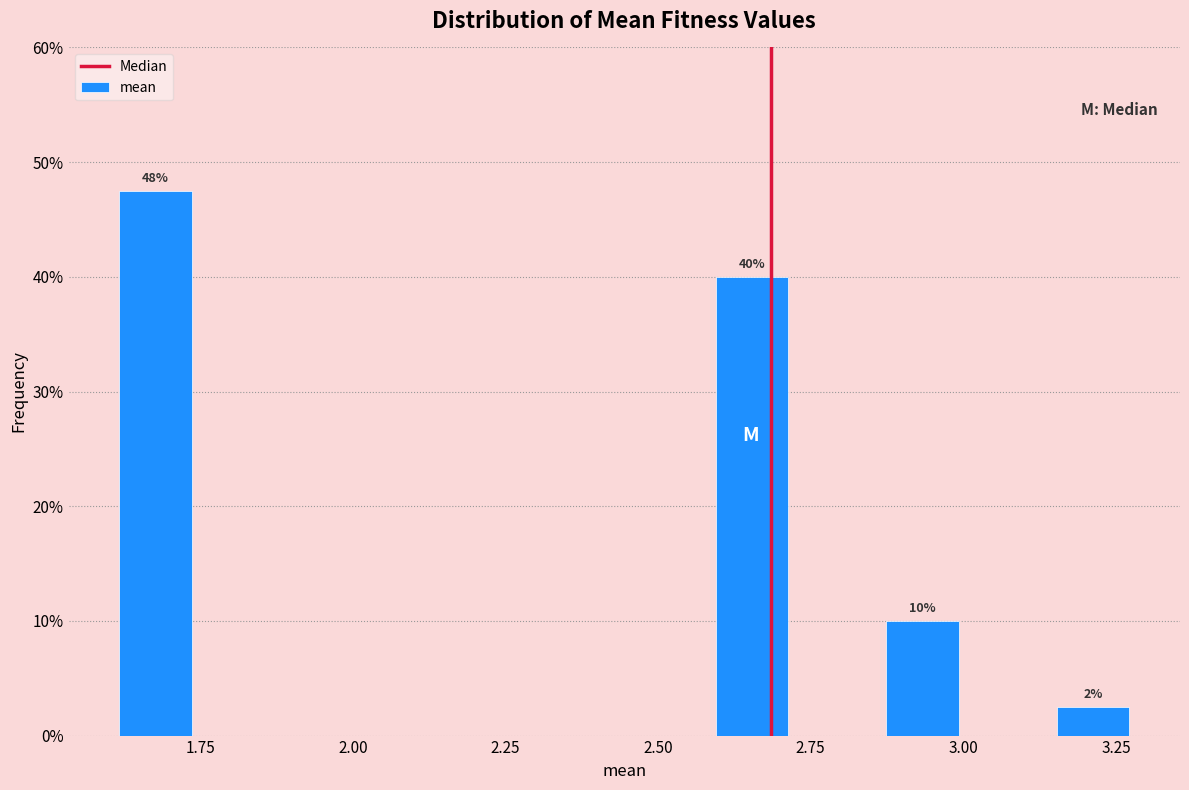

Read against the x-axis, roughly where is the centre of the tallest bar?

1.70